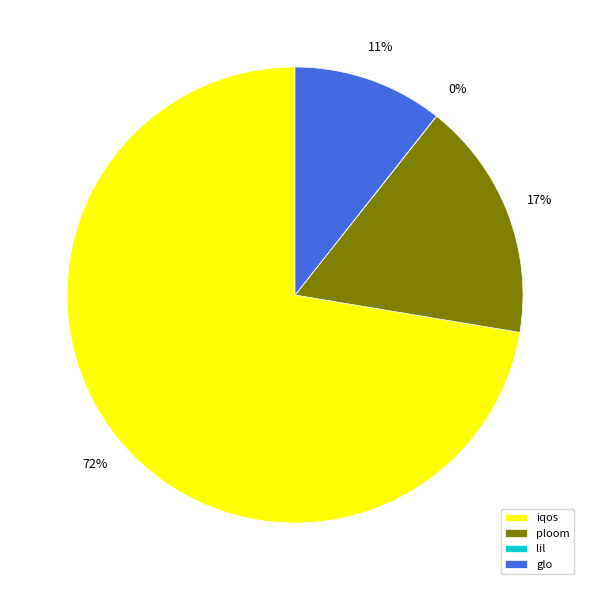

The glo slice represents 19% of the pie. True or false?

False